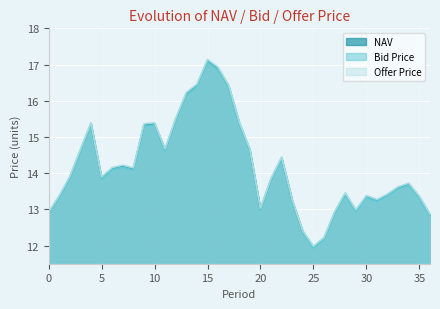

List the labels in order of Offer Price value, smallest first.

25, 26, 24, 36, 0, 27, 29, 20, 23, 31, 35, 1, 30, 32, 28, 33, 34, 21, 5, 2, 8, 6, 7, 22, 3, 19, 11, 9, 4, 10, 18, 12, 13, 17, 14, 16, 15